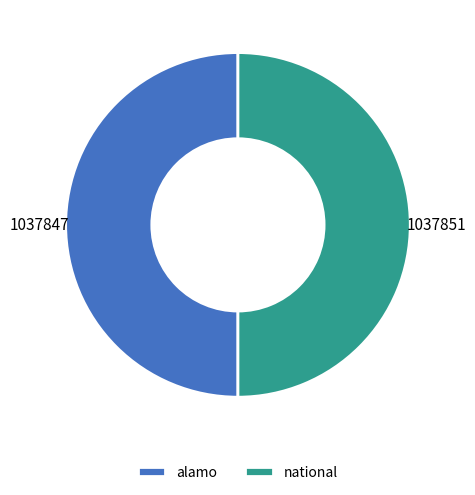

Approximately how many times larger is the value at alamo compared to national?

1.0